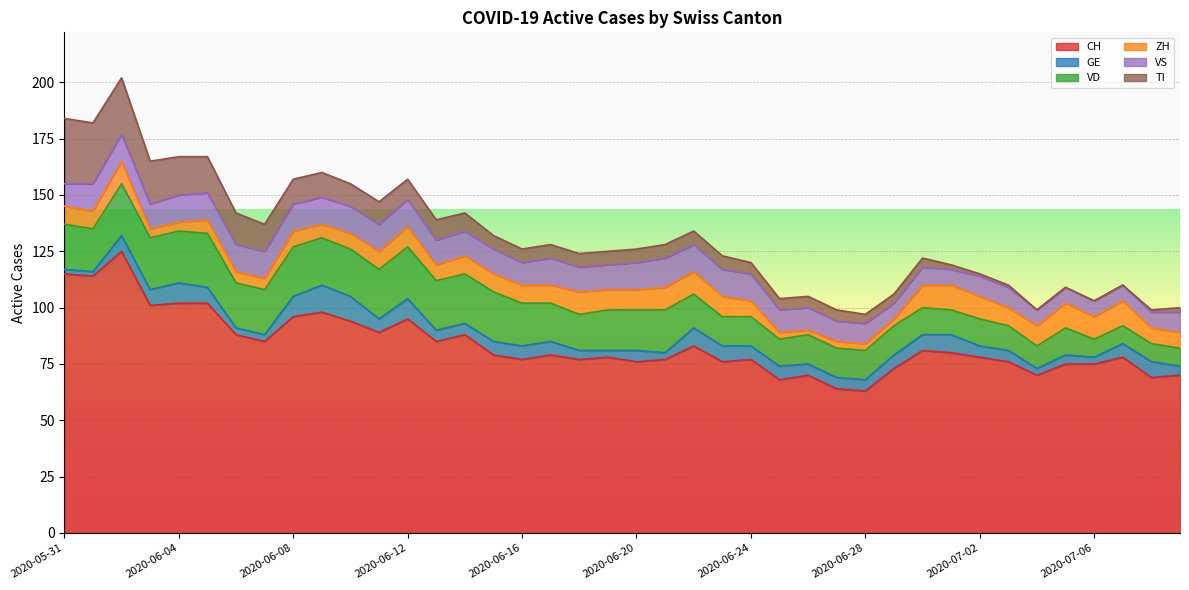

At which label does GE reach its minimum?

2020-05-31